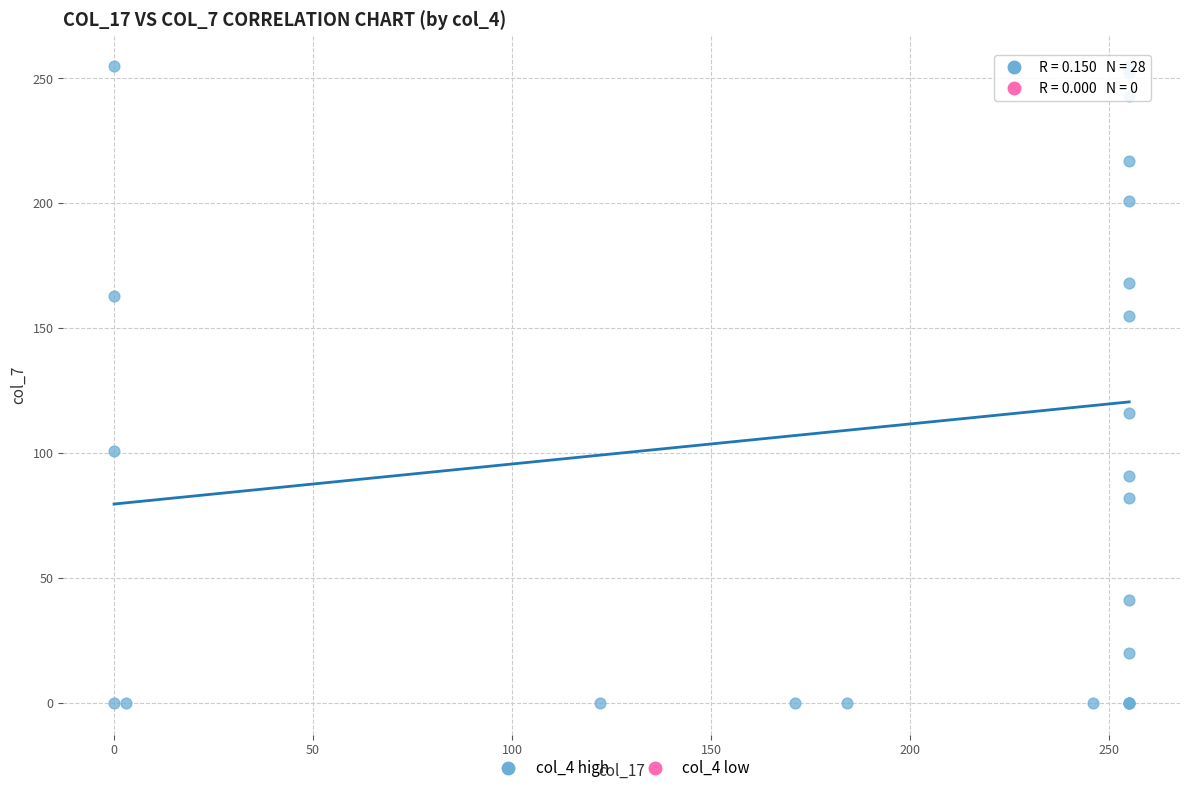

What Y value in the scatter plot is closest to 127?

116